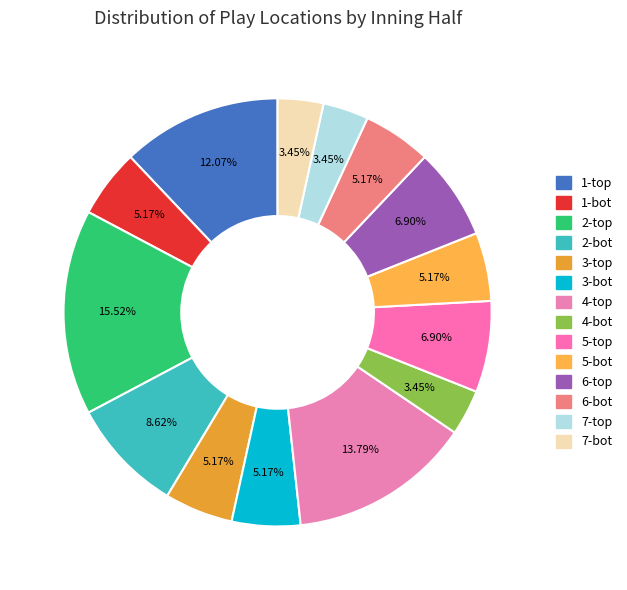

To the nearest percent, what is the difference between the largest and smallest slice percentages?

12%